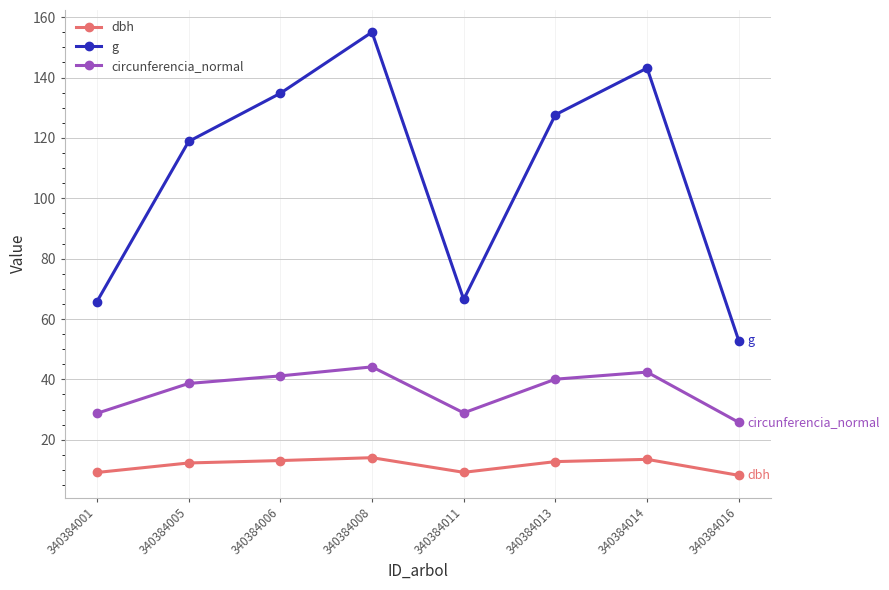

Does the chart display data point markers on the line(s)?

Yes